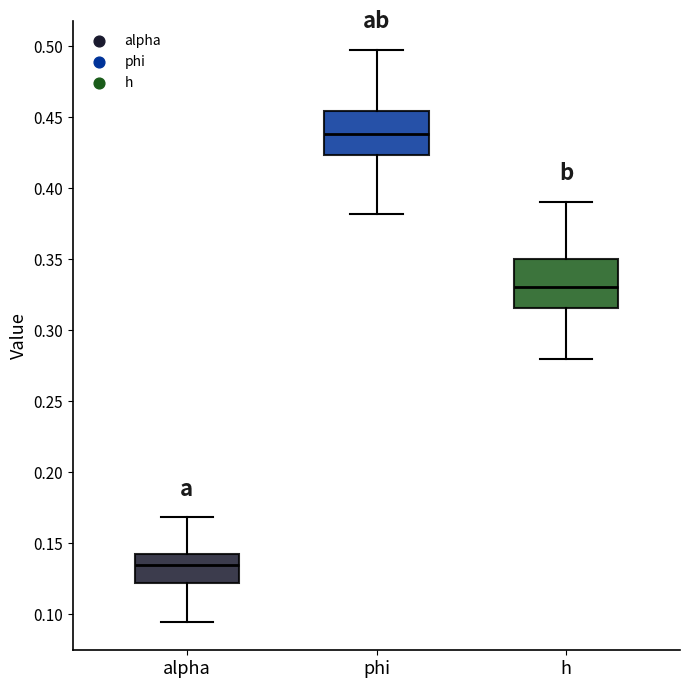

Reading left to right, read every box against the y-axis: the position of its median line, the range the box covers, and the ends of its whiskers. The values are not printed on the chart, so give them approximately, as read against the axis.

alpha: median 0.135, box 0.120 to 0.140, whiskers 0.095 to 0.170
phi: median 0.440, box 0.425 to 0.455, whiskers 0.380 to 0.495
h: median 0.330, box 0.315 to 0.350, whiskers 0.280 to 0.390